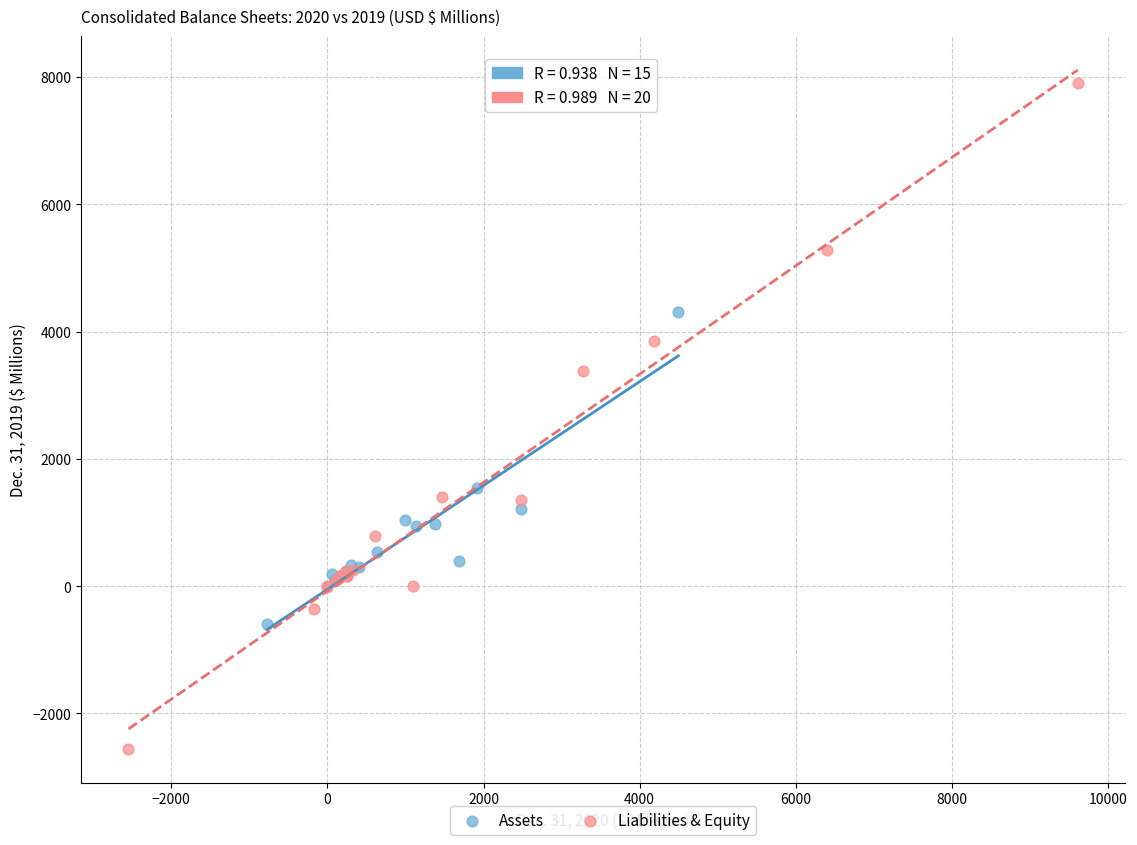

Which series contains the highest Y value?

Liabilities & Equity